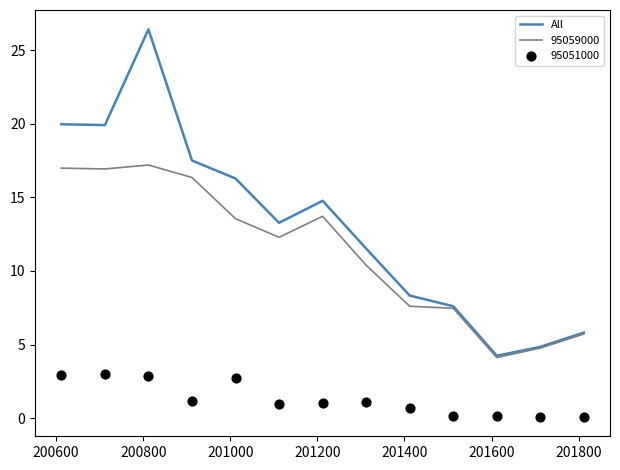

What is the minimum value for All?

4.2